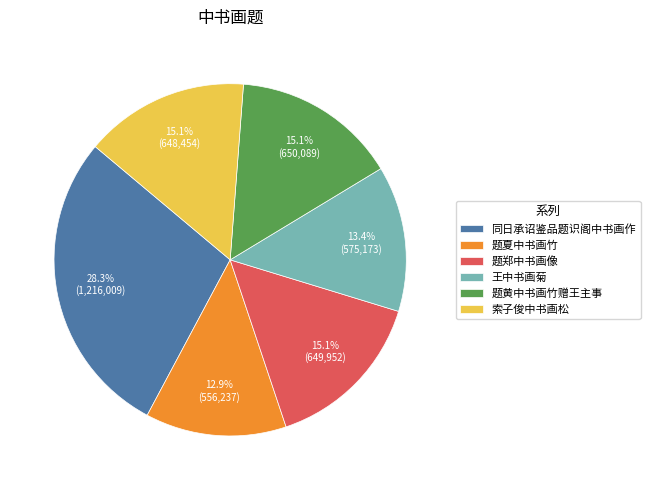

Do 王中书画菊 and 题郑中书画像 together represent more than half of the pie?

No